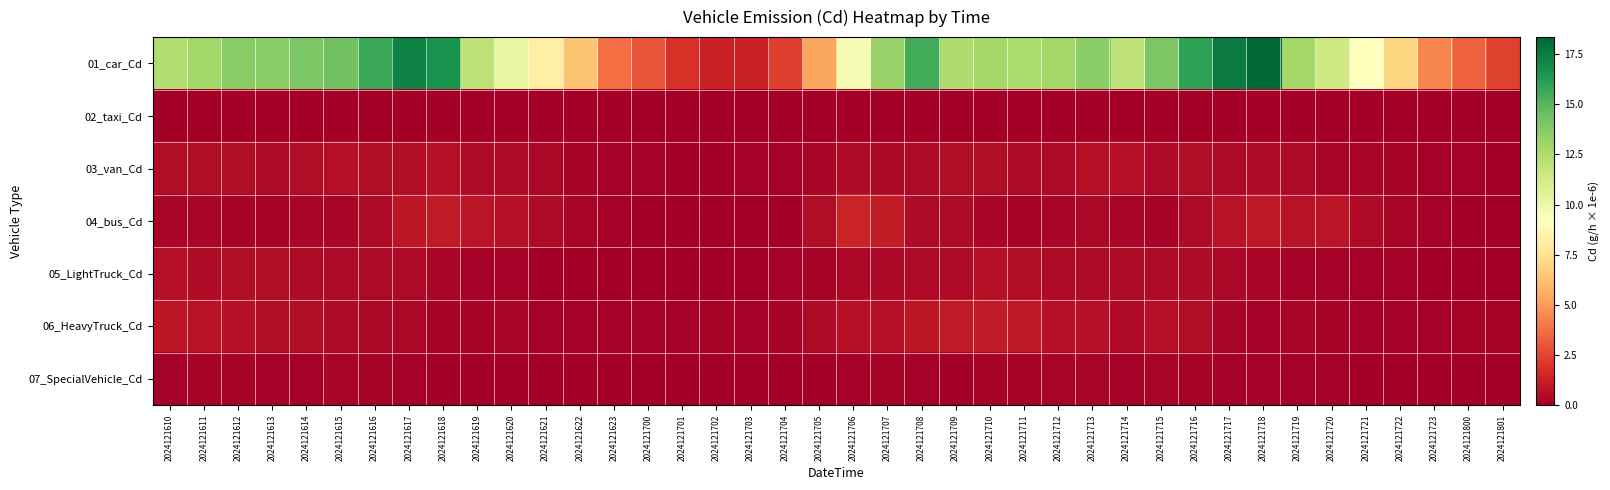

Reading right to left, transcribe all the data shown in this chart.

01_car_Cd: 2024121801=2.4	2024121800=3.3	2024121723=4.4	2024121722=7.0	2024121721=9.1	2024121720=11.4	2024121719=12.9	2024121718=18.3	2024121717=17.6	2024121716=16.0	2024121715=14.0	2024121714=11.9	2024121713=13.6	2024121712=12.8	2024121711=12.6	2024121710=12.8	2024121709=12.5	2024121708=15.5	2024121707=13.2	2024121706=9.6	2024121705=5.4	2024121704=2.3	2024121703=1.4	2024121702=1.3	2024121701=1.9	2024121700=3.0	2024121623=3.7	2024121622=6.4	2024121621=8.3	2024121620=10.1	2024121619=12.0	2024121618=16.6	2024121617=17.3	2024121616=15.7	2024121615=14.3	2024121614=14.0	2024121613=13.6	2024121612=13.7	2024121611=12.9	2024121610=12.5
02_taxi_Cd: 2024121801=0.0	2024121800=0.0	2024121723=0.0	2024121722=0.0	2024121721=0.0	2024121720=0.0	2024121719=0.0	2024121718=0.0	2024121717=0.0	2024121716=0.0	2024121715=0.0	2024121714=0.0	2024121713=0.0	2024121712=0.0	2024121711=0.0	2024121710=0.0	2024121709=0.0	2024121708=0.0	2024121707=0.0	2024121706=0.0	2024121705=0.0	2024121704=0.0	2024121703=0.0	2024121702=0.0	2024121701=0.0	2024121700=0.0	2024121623=0.0	2024121622=0.0	2024121621=0.0	2024121620=0.0	2024121619=0.0	2024121618=0.0	2024121617=0.0	2024121616=0.0	2024121615=0.0	2024121614=0.0	2024121613=0.0	2024121612=0.0	2024121611=0.0	2024121610=0.0
03_van_Cd: 2024121801=0.1	2024121800=0.1	2024121723=0.1	2024121722=0.2	2024121721=0.3	2024121720=0.2	2024121719=0.4	2024121718=0.4	2024121717=0.4	2024121716=0.5	2024121715=0.4	2024121714=0.6	2024121713=0.6	2024121712=0.4	2024121711=0.5	2024121710=0.5	2024121709=0.5	2024121708=0.4	2024121707=0.3	2024121706=0.5	2024121705=0.3	2024121704=0.1	2024121703=0.1	2024121702=0.1	2024121701=0.1	2024121700=0.1	2024121623=0.1	2024121622=0.2	2024121621=0.3	2024121620=0.4	2024121619=0.5	2024121618=0.7	2024121617=0.5	2024121616=0.6	2024121615=0.6	2024121614=0.6	2024121613=0.5	2024121612=0.5	2024121611=0.5	2024121610=0.6
04_bus_Cd: 2024121801=0.0	2024121800=0.1	2024121723=0.1	2024121722=0.2	2024121721=0.4	2024121720=0.8	2024121719=0.8	2024121718=1.0	2024121717=0.8	2024121716=0.5	2024121715=0.2	2024121714=0.2	2024121713=0.3	2024121712=0.3	2024121711=0.2	2024121710=0.2	2024121709=0.4	2024121708=0.5	2024121707=1.1	2024121706=1.4	2024121705=0.5	2024121704=0.0	2024121703=0.1	2024121702=0.0	2024121701=0.0	2024121700=0.0	2024121623=0.1	2024121622=0.2	2024121621=0.5	2024121620=0.7	2024121619=0.8	2024121618=1.0	2024121617=0.9	2024121616=0.5	2024121615=0.3	2024121614=0.3	2024121613=0.2	2024121612=0.2	2024121611=0.2	2024121610=0.2
05_LightTruck_Cd: 2024121801=0.1	2024121800=0.0	2024121723=0.0	2024121722=0.1	2024121721=0.1	2024121720=0.1	2024121719=0.1	2024121718=0.2	2024121717=0.4	2024121716=0.4	2024121715=0.4	2024121714=0.5	2024121713=0.5	2024121712=0.4	2024121711=0.5	2024121710=0.6	2024121709=0.5	2024121708=0.4	2024121707=0.4	2024121706=0.3	2024121705=0.2	2024121704=0.1	2024121703=0.1	2024121702=0.0	2024121701=0.1	2024121700=0.0	2024121623=0.0	2024121622=0.1	2024121621=0.0	2024121620=0.1	2024121619=0.1	2024121618=0.2	2024121617=0.4	2024121616=0.4	2024121615=0.4	2024121614=0.4	2024121613=0.5	2024121612=0.5	2024121611=0.5	2024121610=0.6
06_HeavyTruck_Cd: 2024121801=0.2	2024121800=0.2	2024121723=0.1	2024121722=0.1	2024121721=0.1	2024121720=0.2	2024121719=0.2	2024121718=0.1	2024121717=0.3	2024121716=0.5	2024121715=0.6	2024121714=0.4	2024121713=0.7	2024121712=0.7	2024121711=1.0	2024121710=1.1	2024121709=1.0	2024121708=0.9	2024121707=0.6	2024121706=0.7	2024121705=0.4	2024121704=0.2	2024121703=0.1	2024121702=0.2	2024121701=0.1	2024121700=0.1	2024121623=0.1	2024121622=0.1	2024121621=0.1	2024121620=0.2	2024121619=0.2	2024121618=0.2	2024121617=0.3	2024121616=0.3	2024121615=0.4	2024121614=0.5	2024121613=0.5	2024121612=0.7	2024121611=0.8	2024121610=0.9
07_SpecialVehicle_Cd: 2024121801=0.0	2024121800=0.0	2024121723=0.0	2024121722=0.0	2024121721=0.1	2024121720=0.1	2024121719=0.1	2024121718=0.1	2024121717=0.1	2024121716=0.2	2024121715=0.3	2024121714=0.1	2024121713=0.2	2024121712=0.2	2024121711=0.2	2024121710=0.2	2024121709=0.1	2024121708=0.1	2024121707=0.2	2024121706=0.1	2024121705=0.0	2024121704=0.0	2024121703=0.0	2024121702=0.0	2024121701=0.0	2024121700=0.0	2024121623=0.0	2024121622=0.1	2024121621=0.0	2024121620=0.1	2024121619=0.1	2024121618=0.1	2024121617=0.1	2024121616=0.2	2024121615=0.2	2024121614=0.1	2024121613=0.1	2024121612=0.2	2024121611=0.2	2024121610=0.1